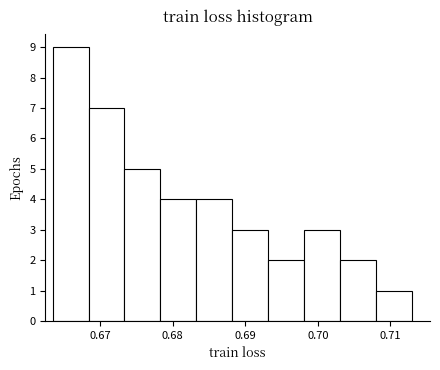

Over which range of the x-axis is the bar tallest?

0.663 to 0.668